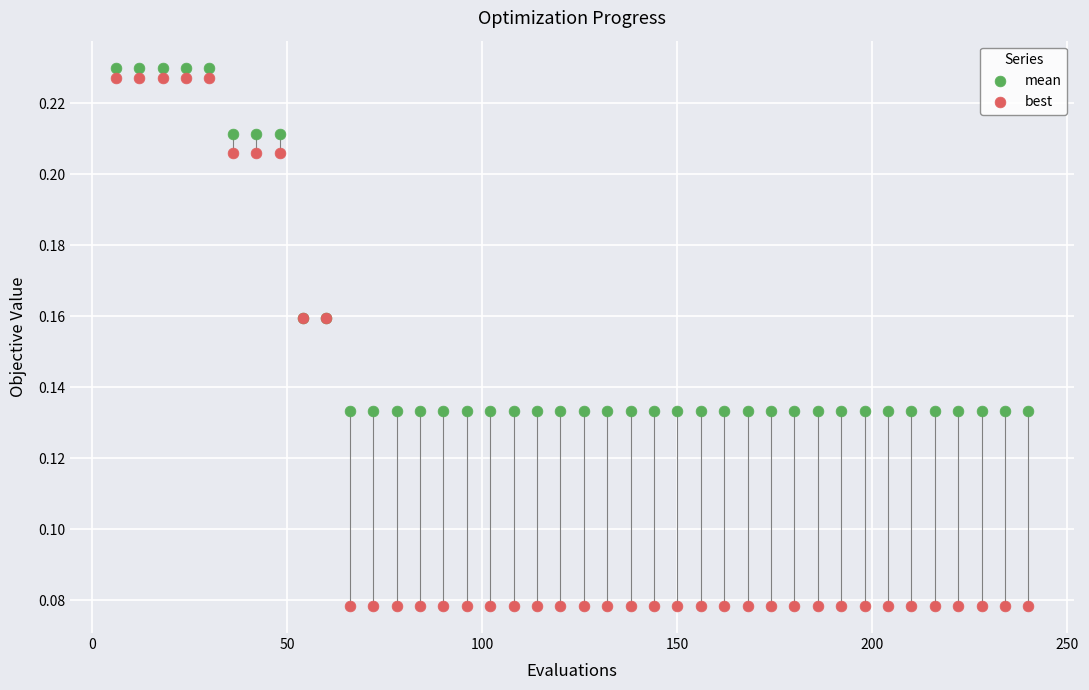

What is the X range (max minus min) for the scatter plot?

234.0